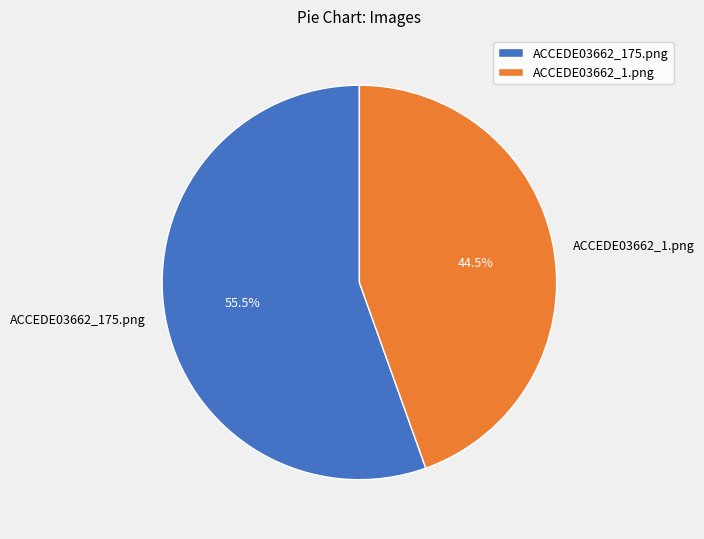

Which slice is the largest?

ACCEDE03662_175.png